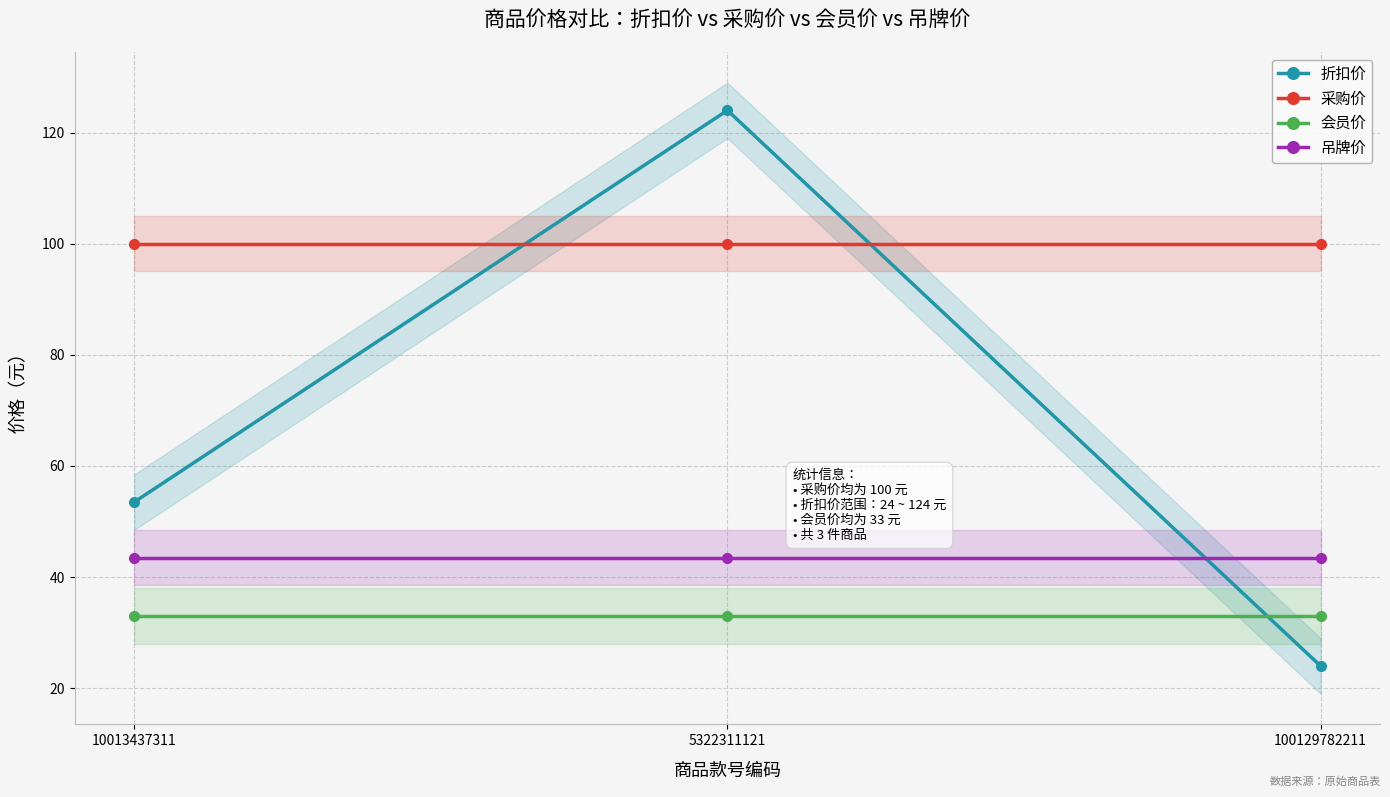

Which series has the largest total across all categories?

采购价